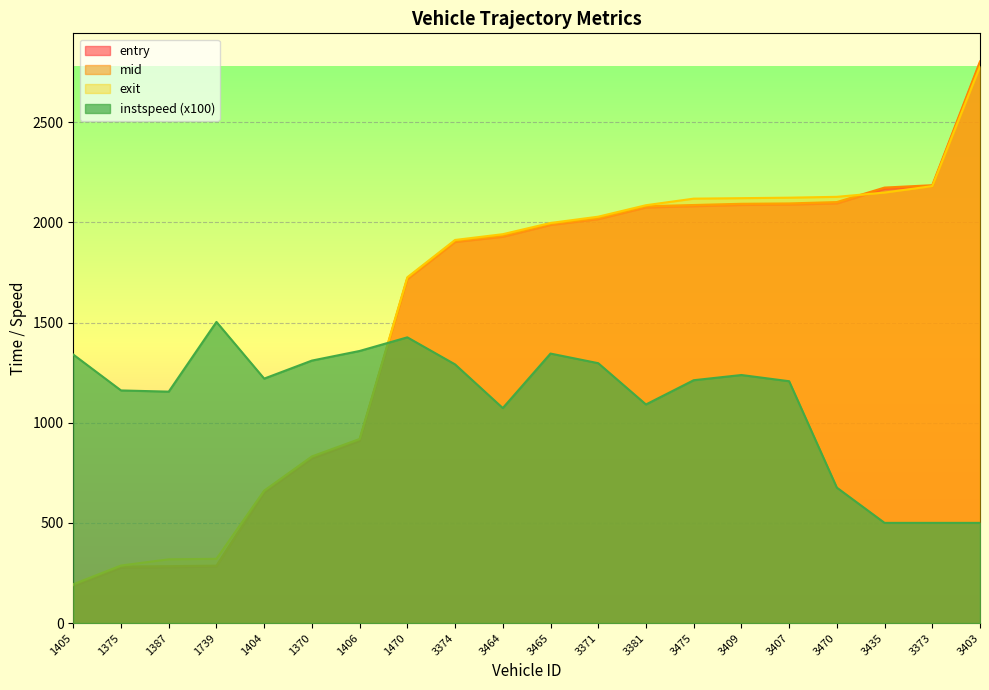

Between which two adjacent categories do entry and instspeed first intersect?

1406 and 1470